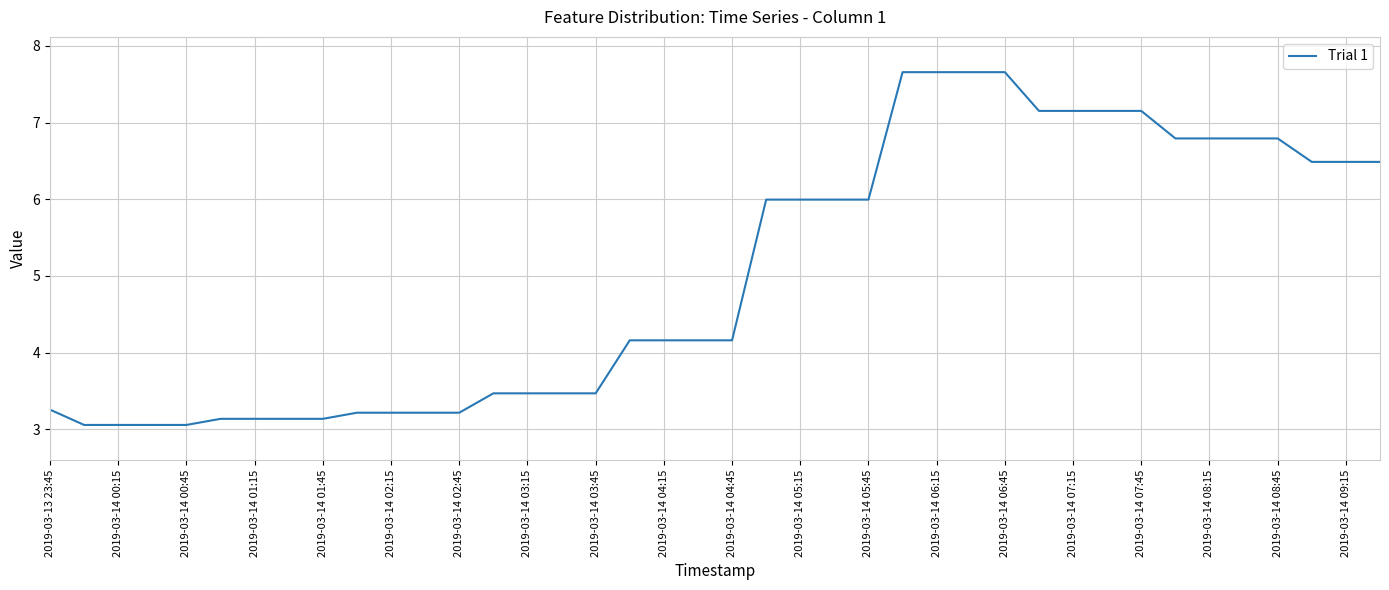

What is the maximum value shown in the chart?

7.7